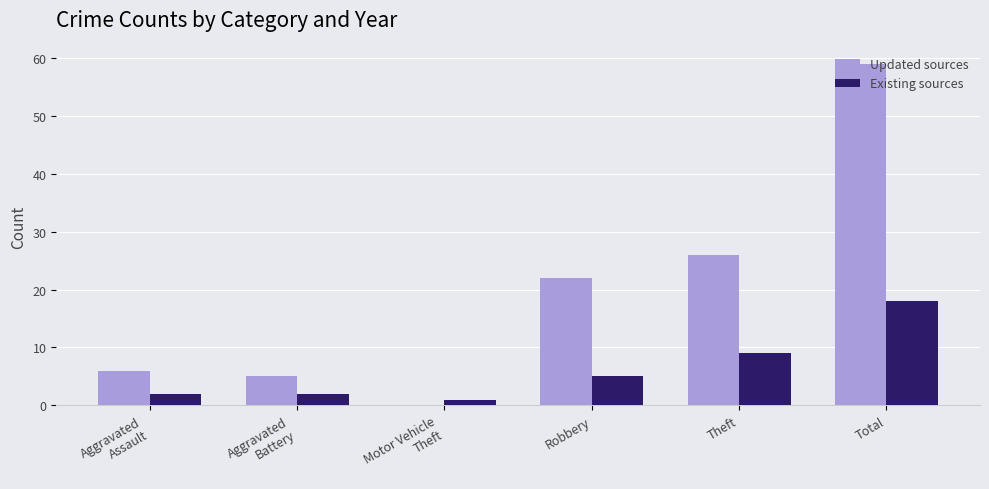

What is the sum of all Existing sources values?

37